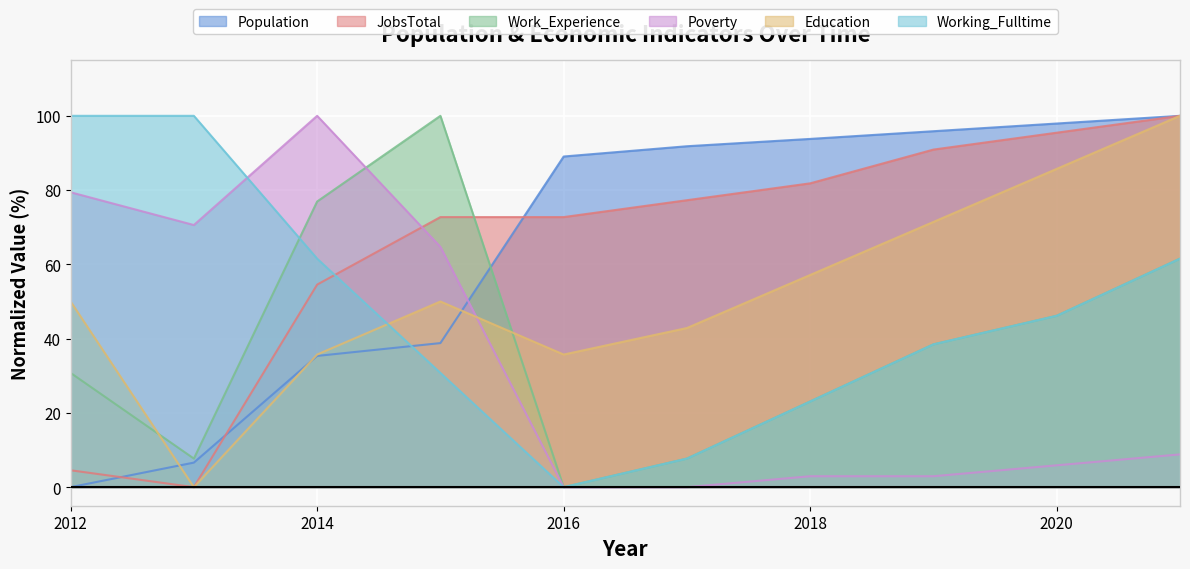

True or false: Work_Experience and JobsTotal cross at least once.

True